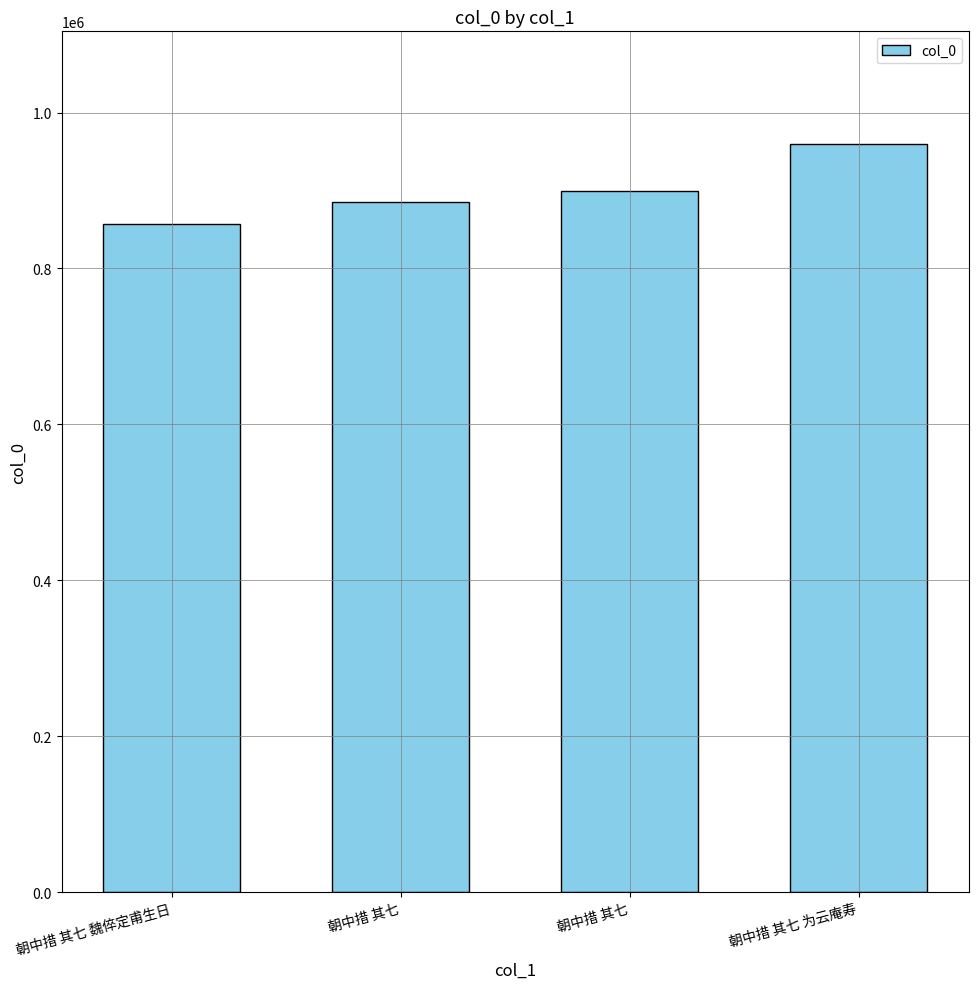

How many values are below 899050?

2